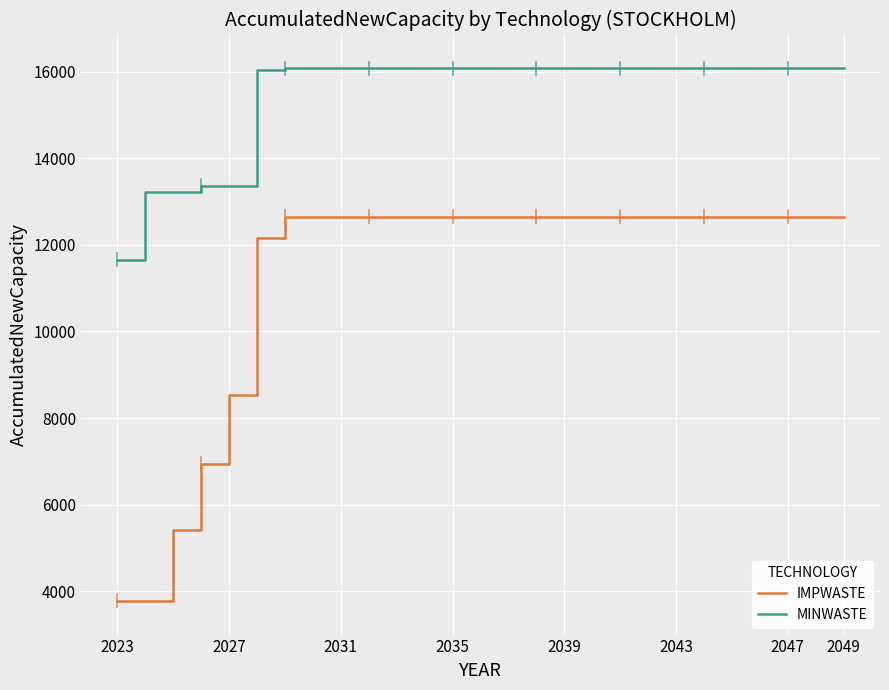

What is the greatest value displayed?

16077.4